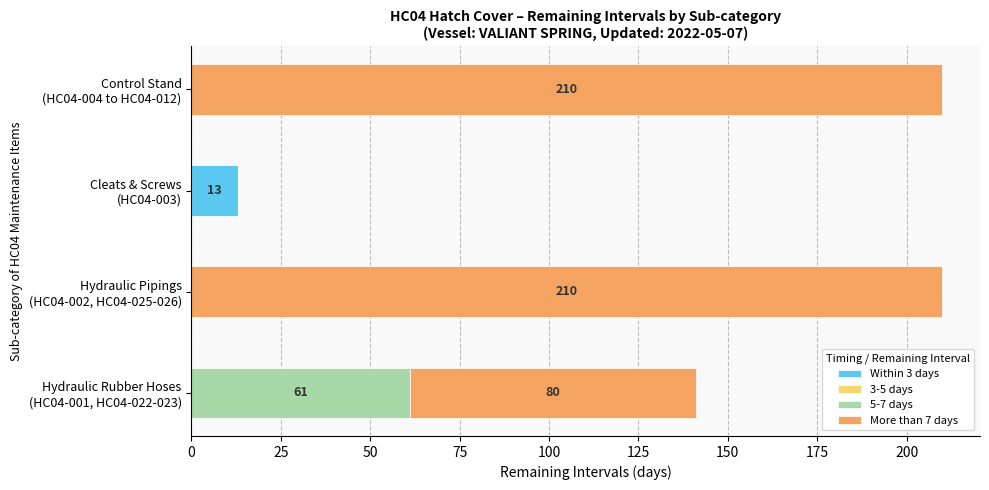

What is the highest value of the Within 3 days series?

13